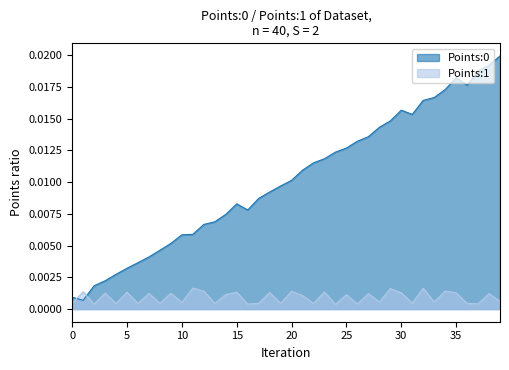

How many interior local valleys does the Points:0 series have?

4